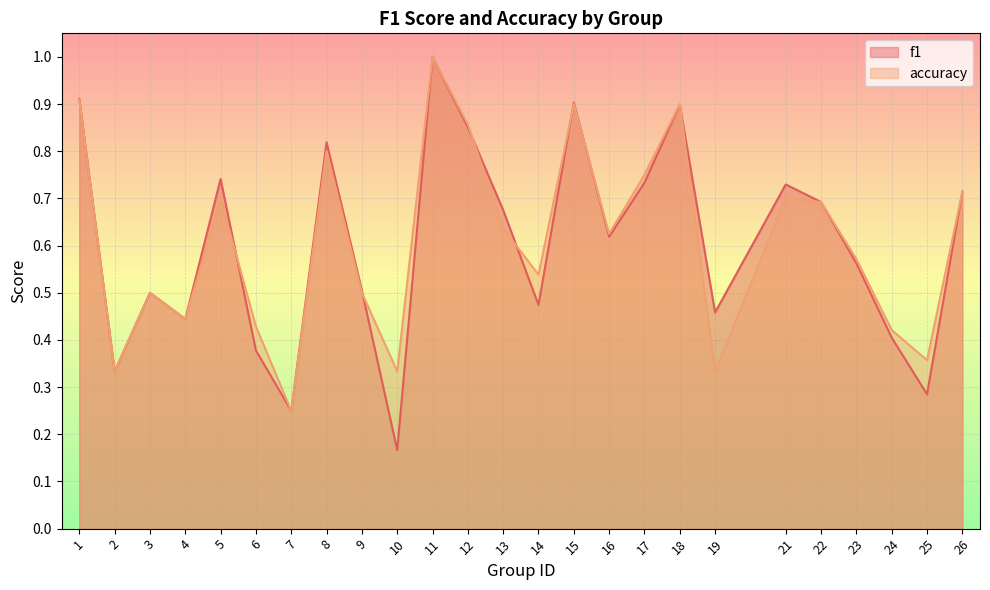

Between 13 and 15, which series saw the biggest shift?

accuracy